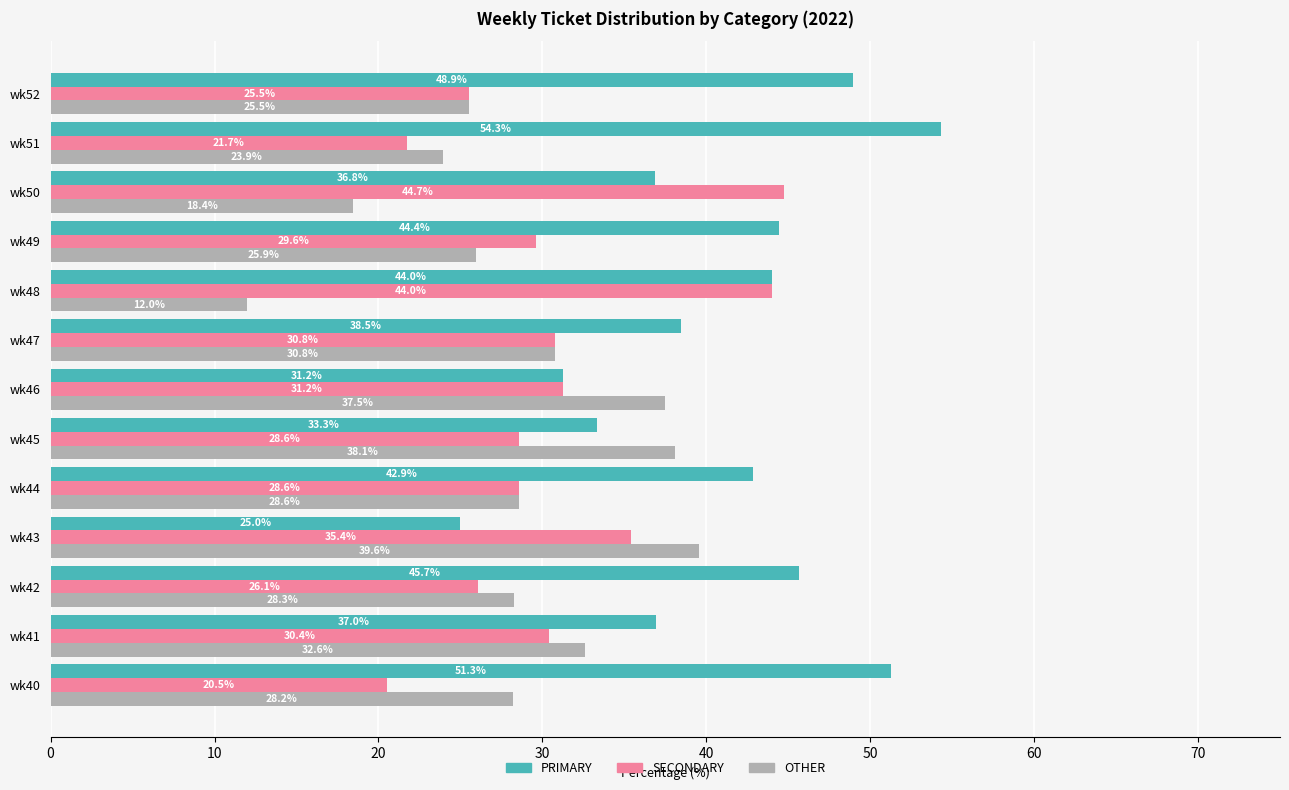

Where is PRIMARY nearest to the value 39?

wk47